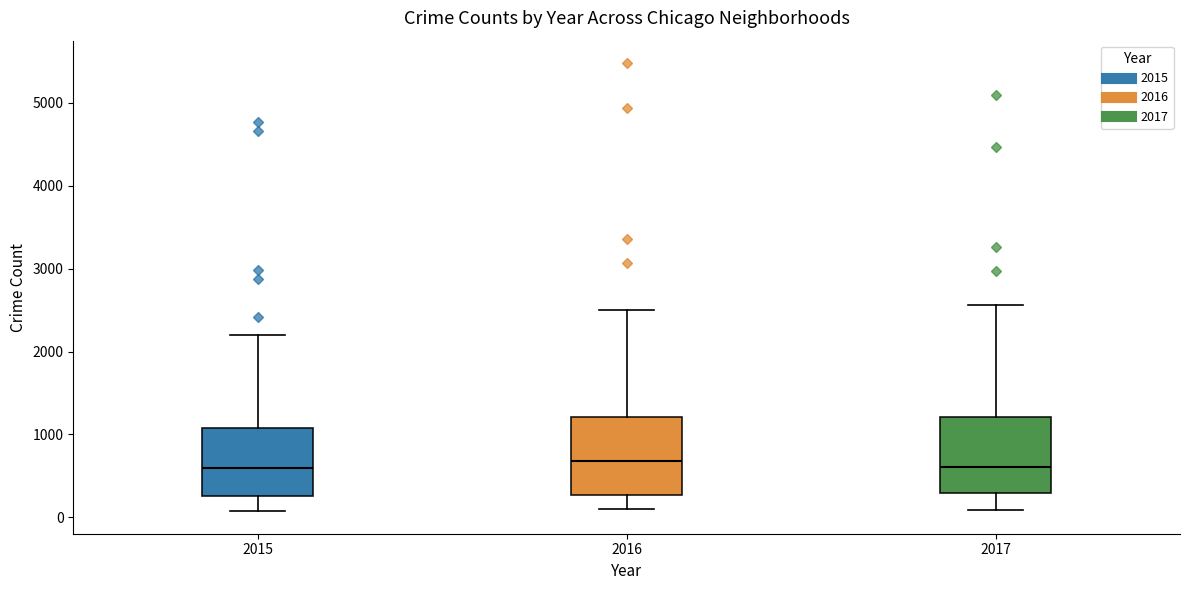

Reading left to right, transcribe this box plot: for each box, give where its median line is, the range the box spans, and where its two whiskers end, as read against the y-axis. The values are not printed on the chart, so give them approximately, as read against the axis.

2015: median 600, box 300 to 1100, whiskers 100 to 2200
2016: median 700, box 300 to 1200, whiskers 100 to 2500
2017: median 600, box 300 to 1200, whiskers 100 to 2600